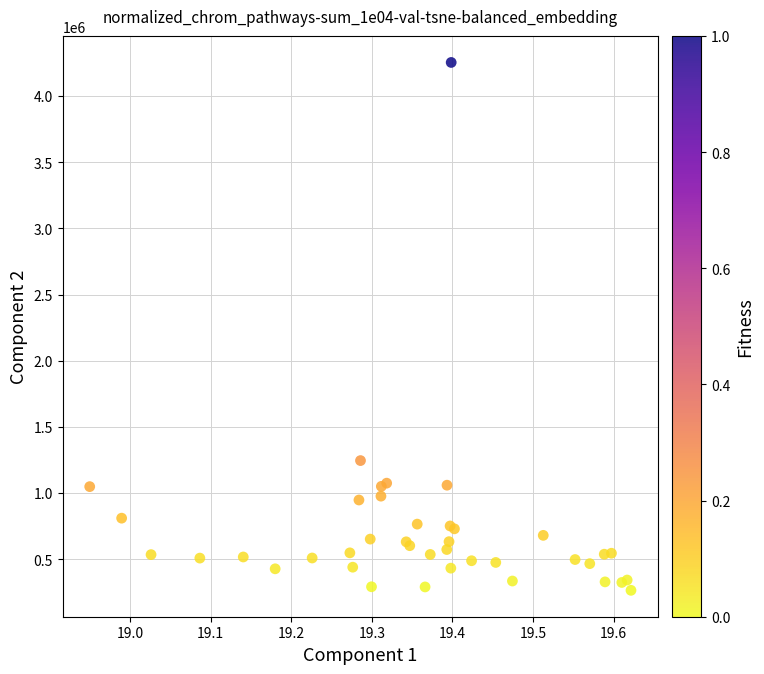

What Y value in the scatter plot is closest to 2259800?

1245800